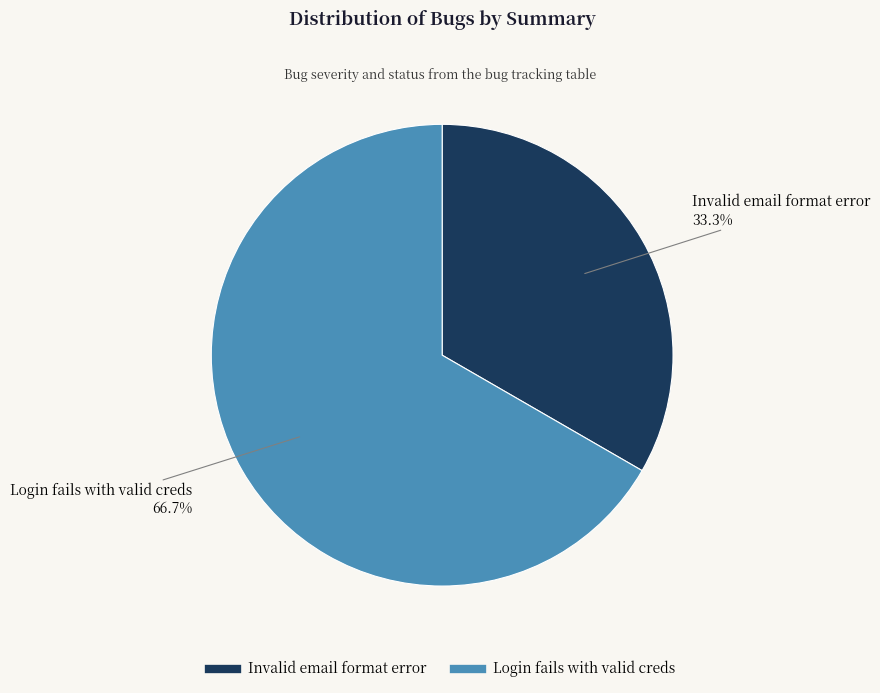

The Login fails with valid creds slice represents 79% of the pie. True or false?

False